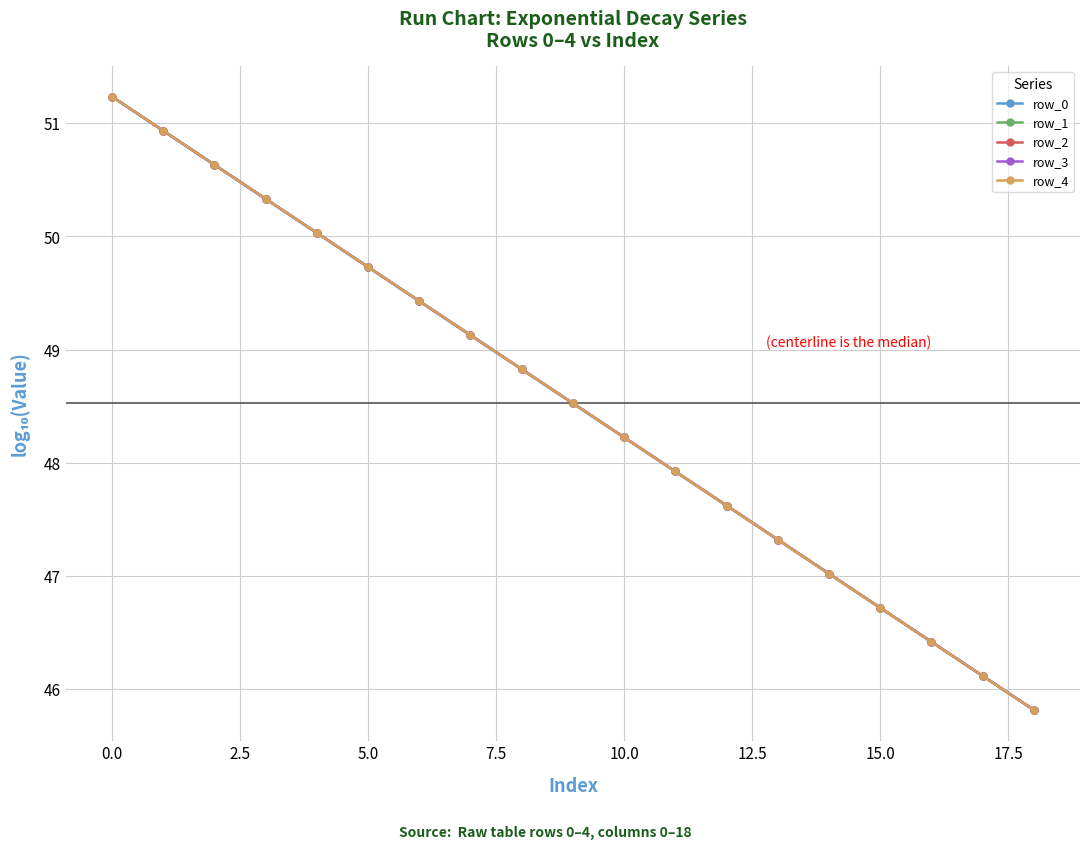

What is the value of the row_4 point at the 10th from the left?

48.5